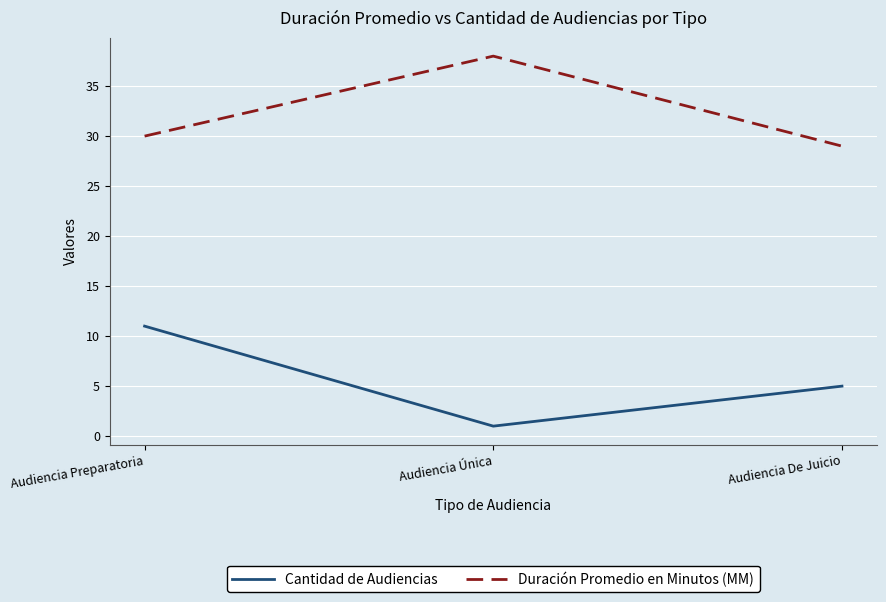

What is the spread (max minus min) of values at Audiencia De Juicio?

24